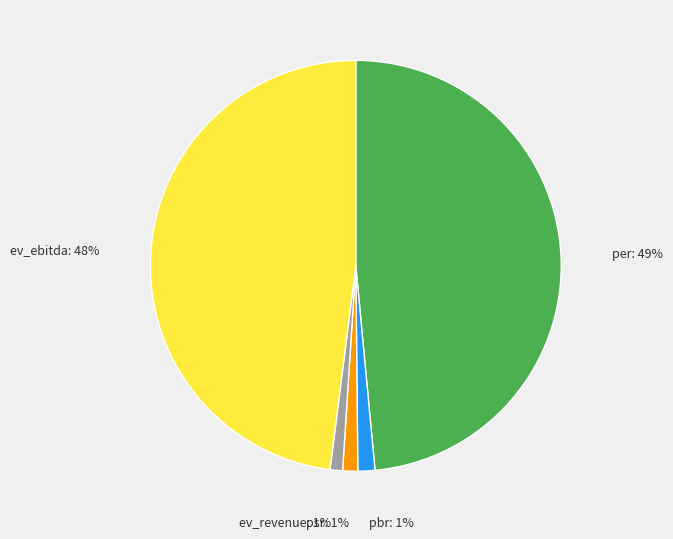

Does any single category account for the majority?

No